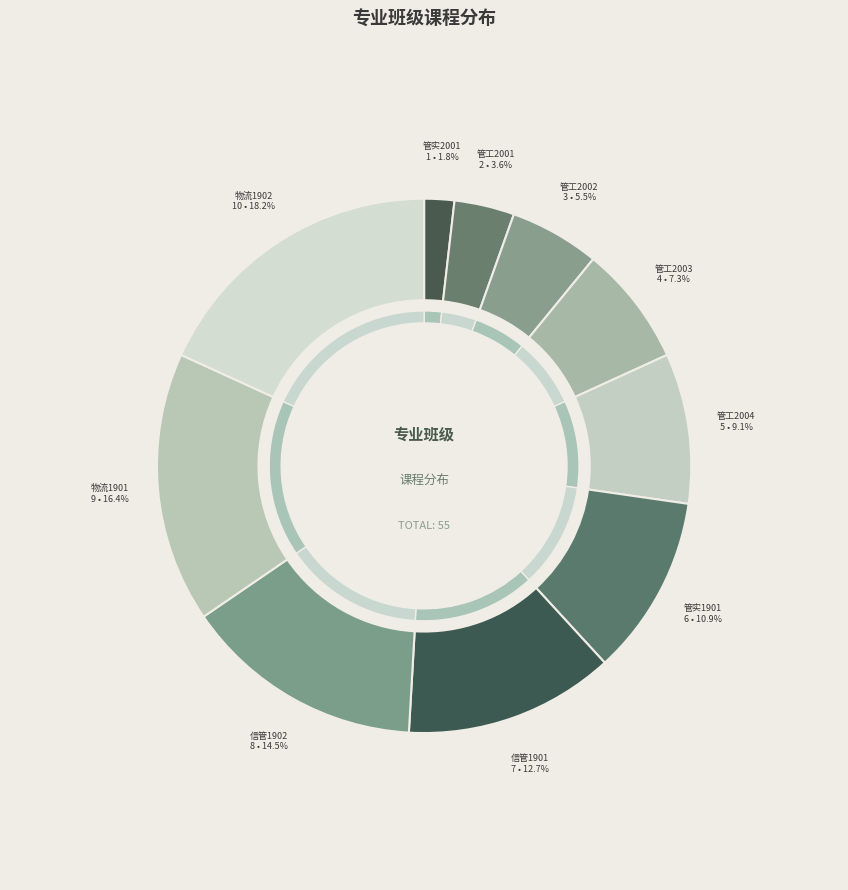

To the nearest percent, what is the difference between the largest and smallest slice percentages?

16%